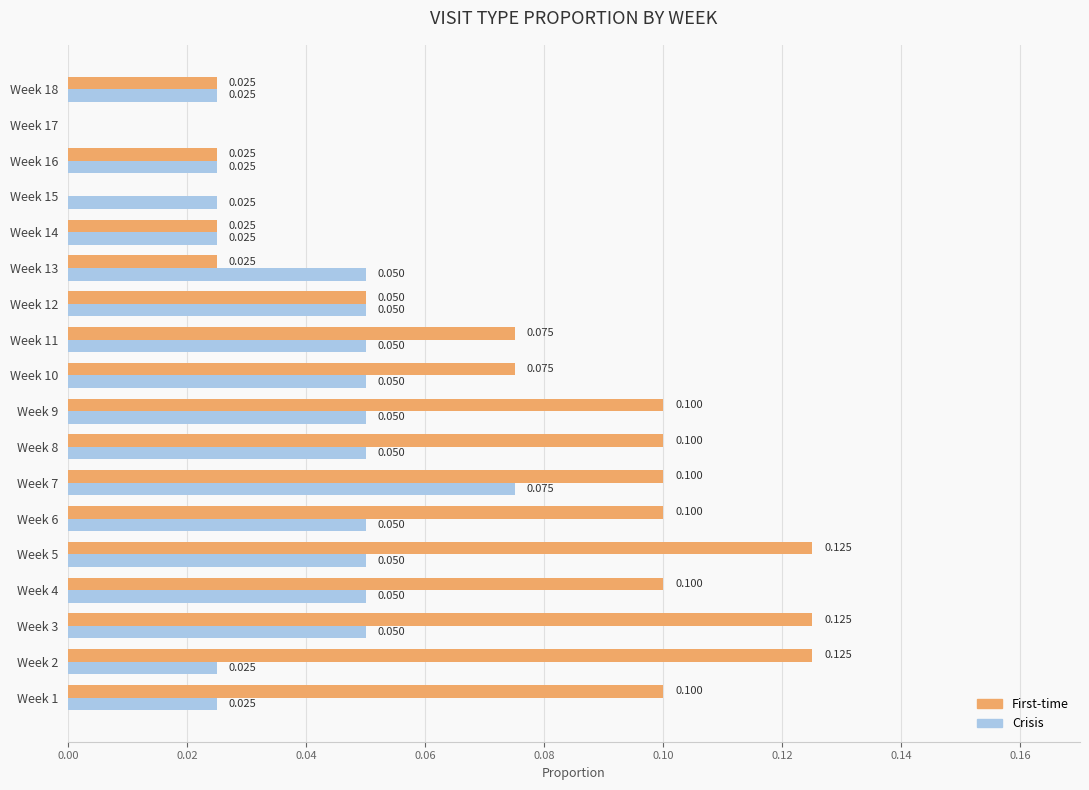

Is the value of Crisis at Week 4 greater than the value of First-time at Week 15?

Yes